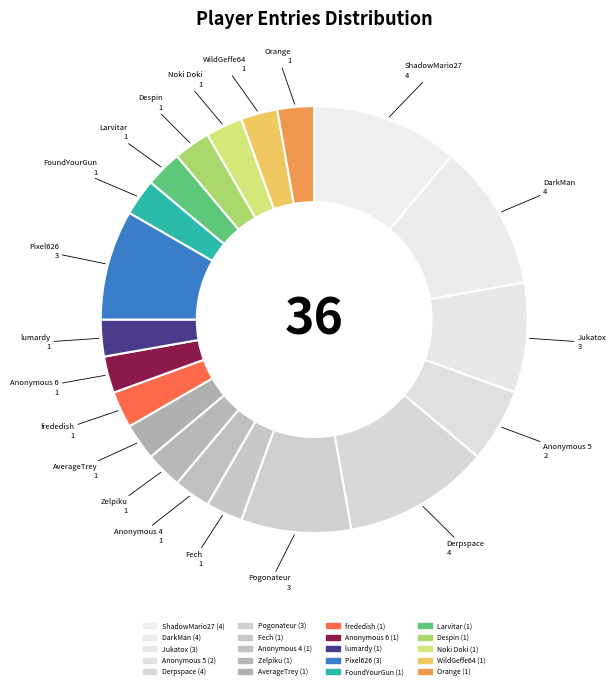

How many slices are in this pie chart?

20